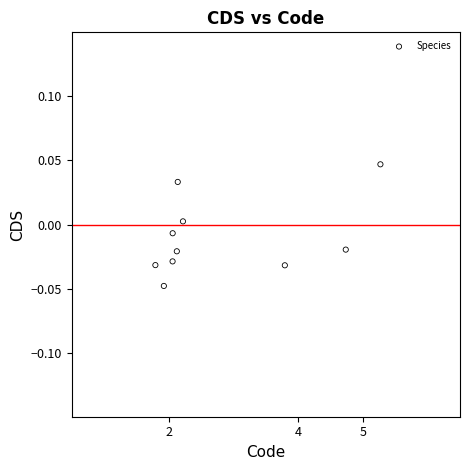

What is the range of X values (max minus min)?

3.5